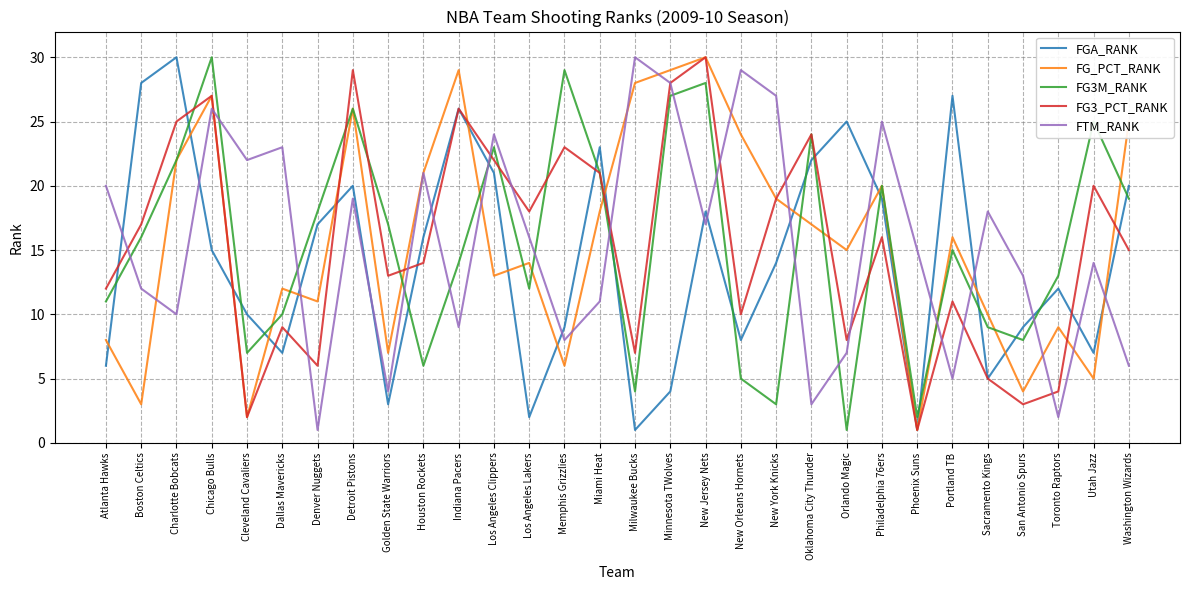

What position from the right is Boston Celtics?

29